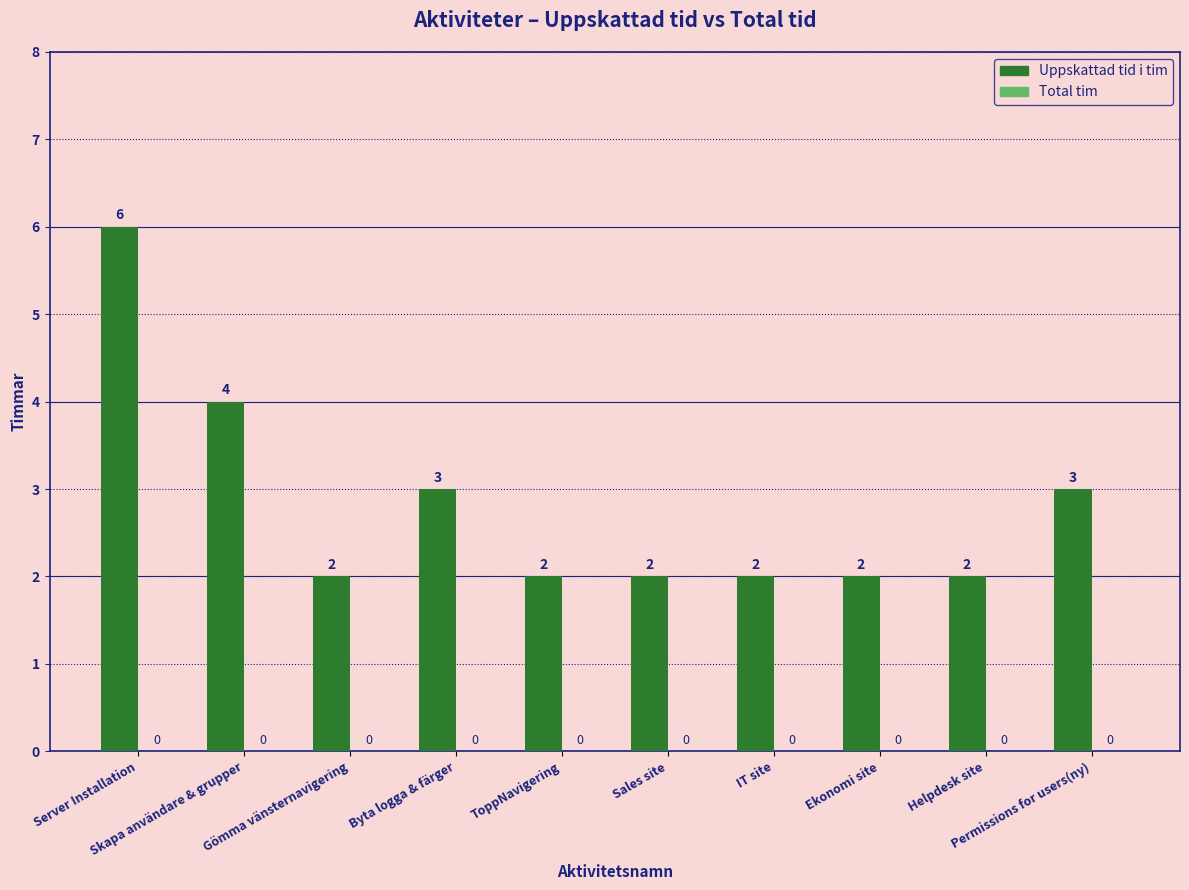

How many bars are there in total?

10